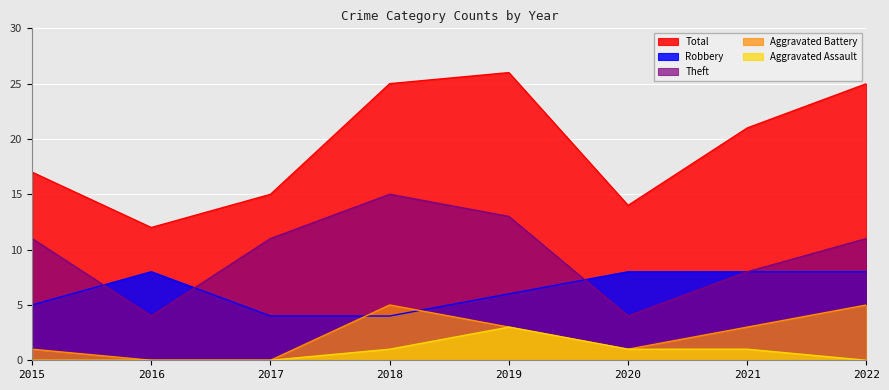

True or false: Total has a value of 25 at 2015.

False